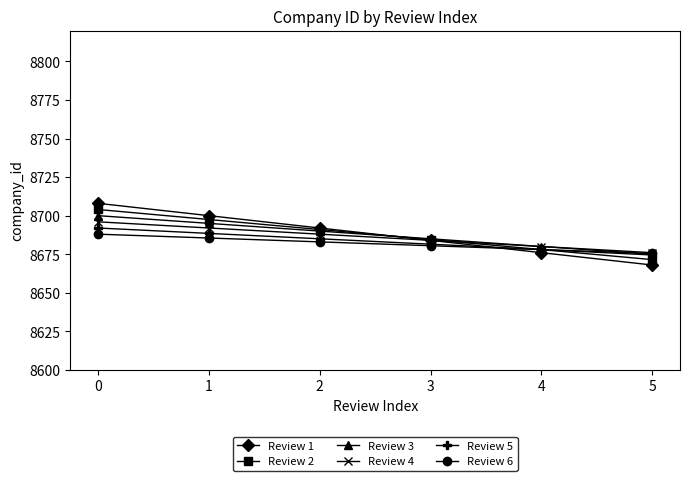

What is the sum of all Review 5 values?

52099.5